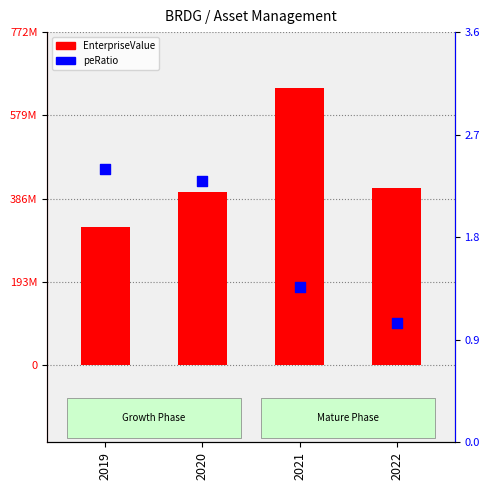

What is the total value across all series at 2022?

410688317.5